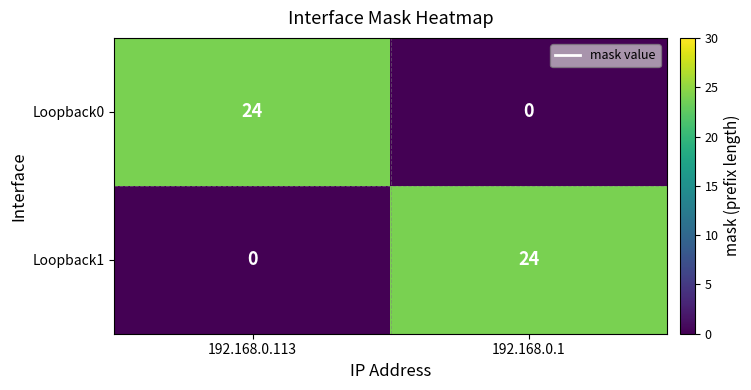

What is the sum of the Loopback0 values at 192.168.0.1 and 192.168.0.113?

24